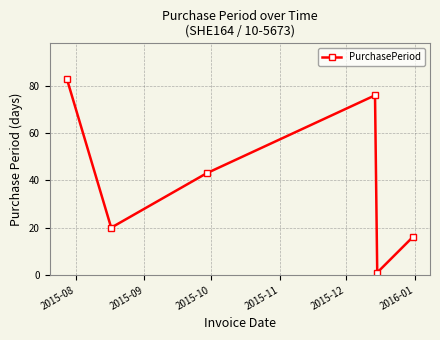

How many values are below 43?

3